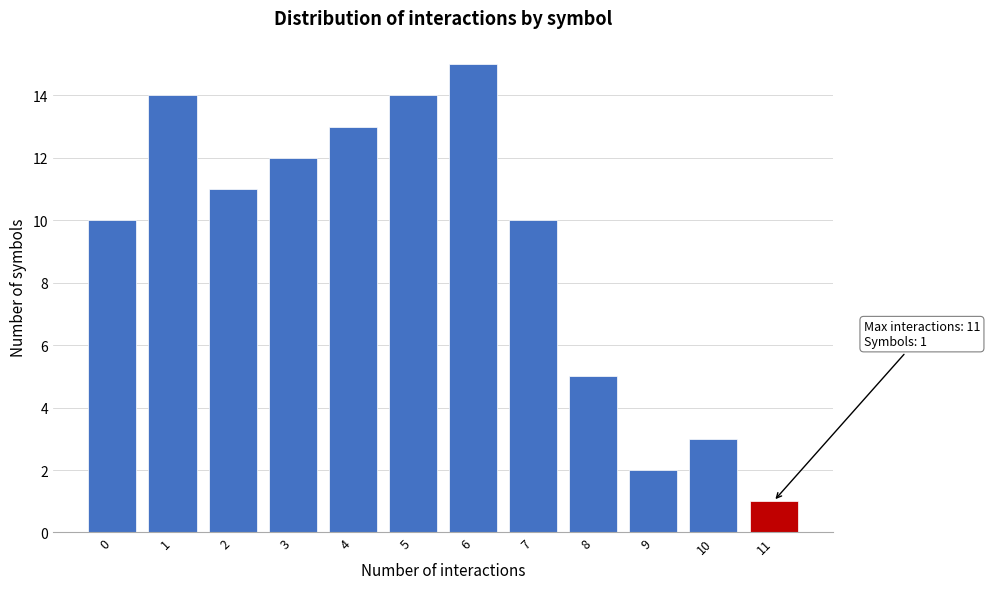

Over which range of the x-axis is the bar tallest?

5.5 to 6.5